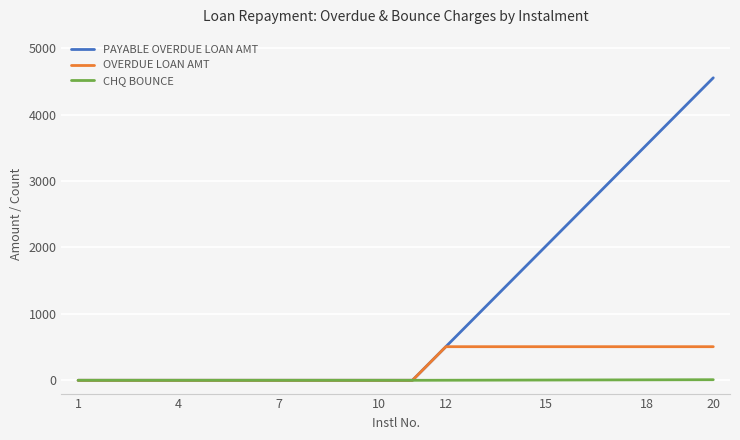

Rank the series by their maximum value, from lowest to highest.

CHQ BOUNCE, OVERDUE LOAN AMT, PAYABLE OVERDUE LOAN AMT